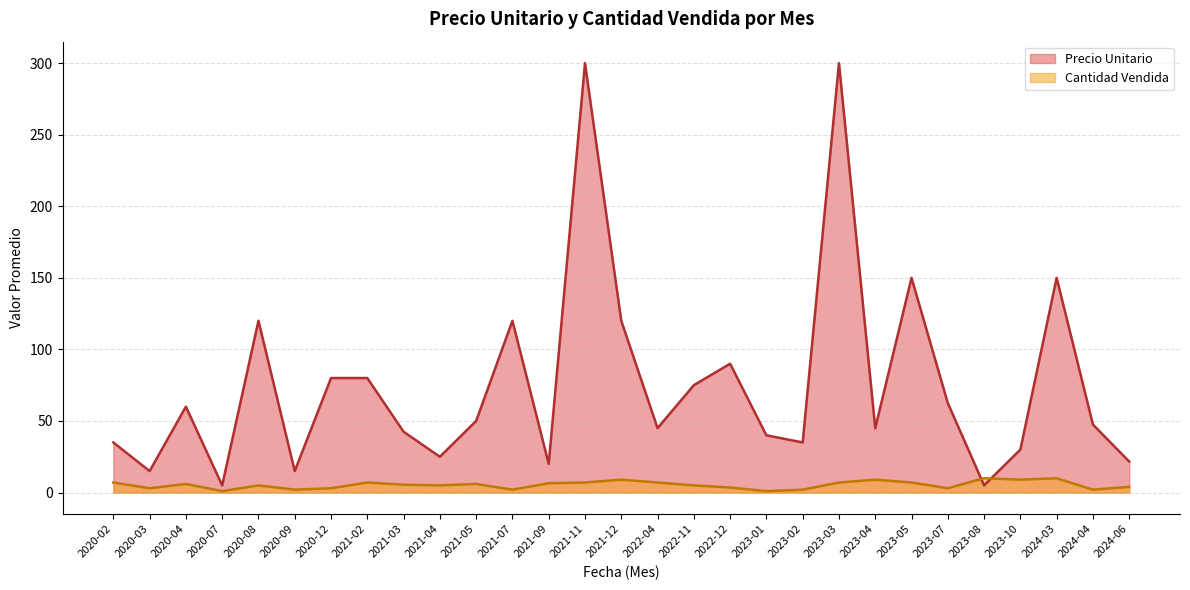

How many times do Precio Unitario and Cantidad Vendida cross each other?

2